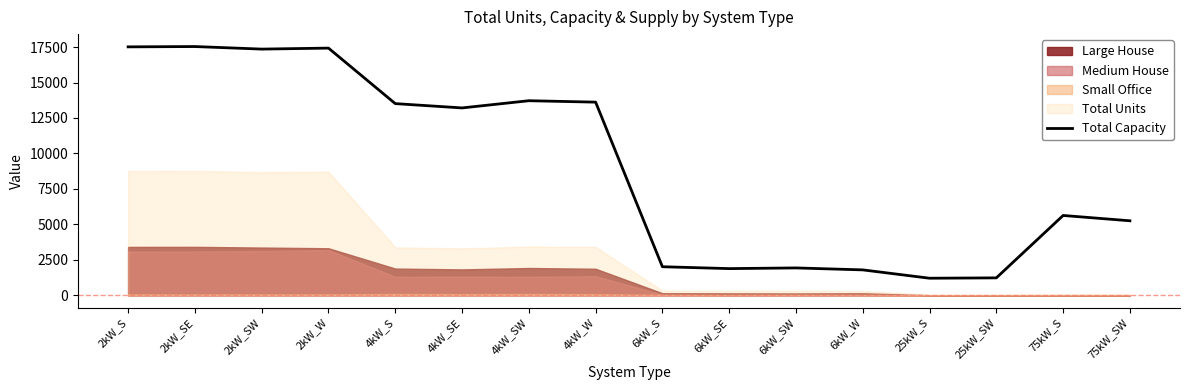

What is the label of the 3rd point from the right?

25kW_SW